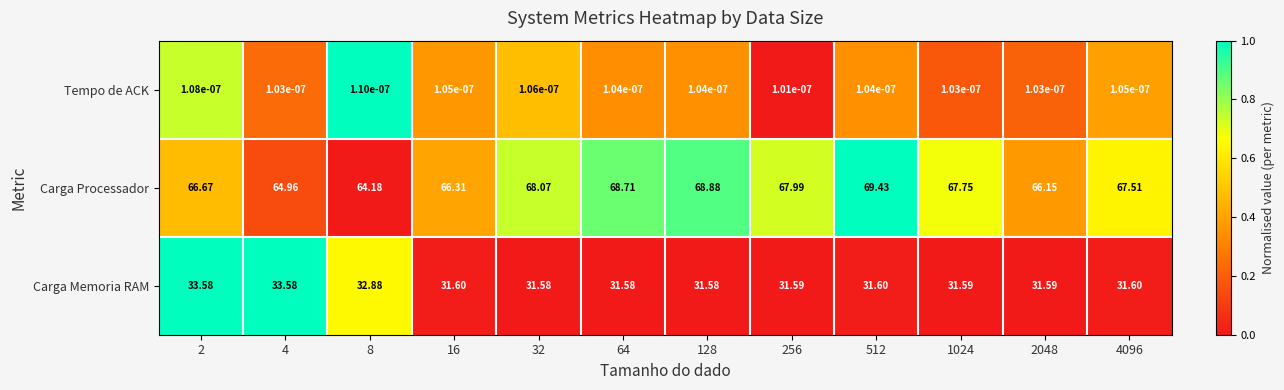

Which series has the largest range (max minus min)?

Carga Processador